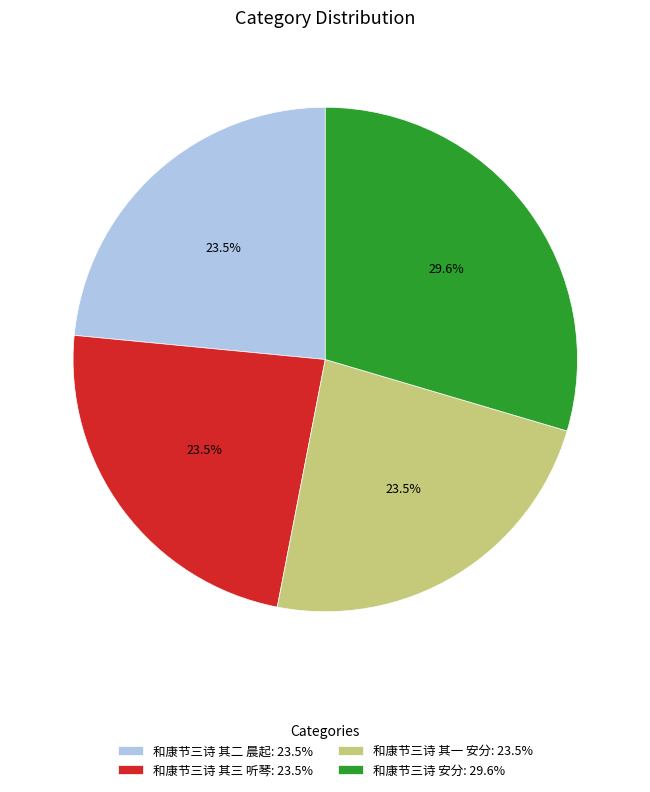

The 和康节三诗 安分 slice represents 23% of the pie. True or false?

False